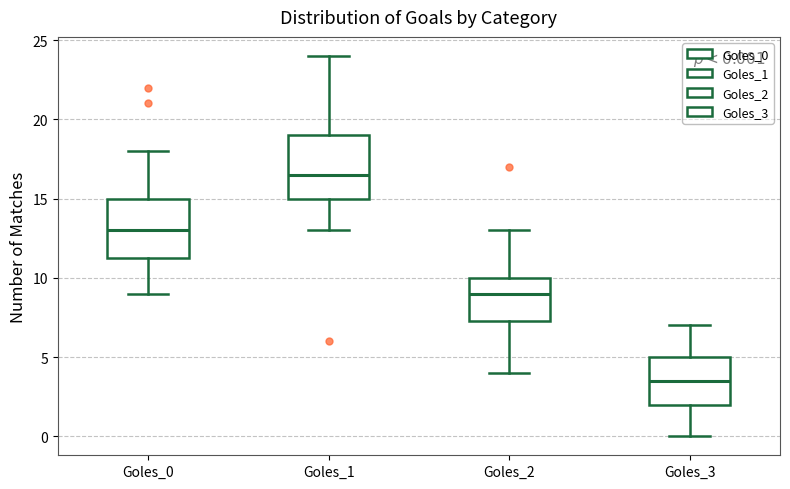

Which box has the highest median line?

Goles_1